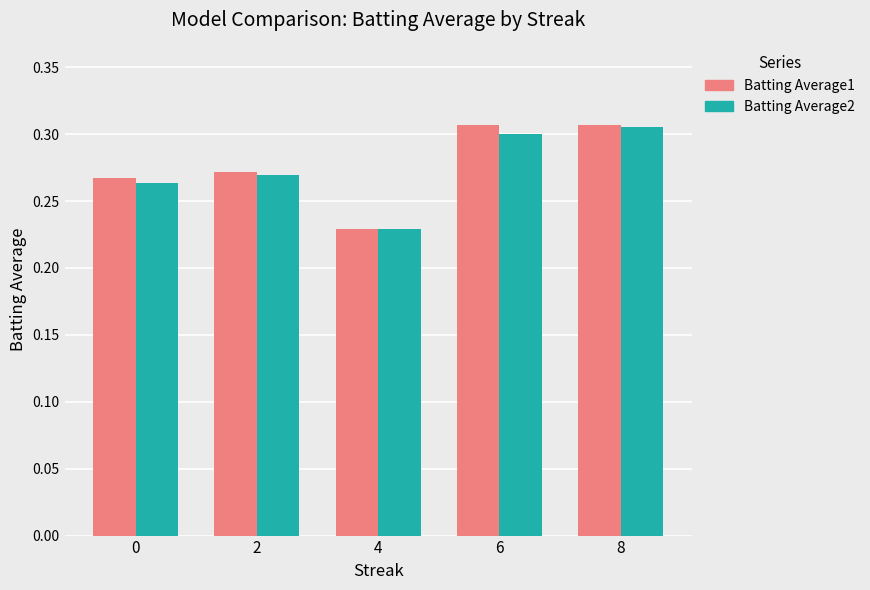

At which label is Batting Average2 closest to 0?

4